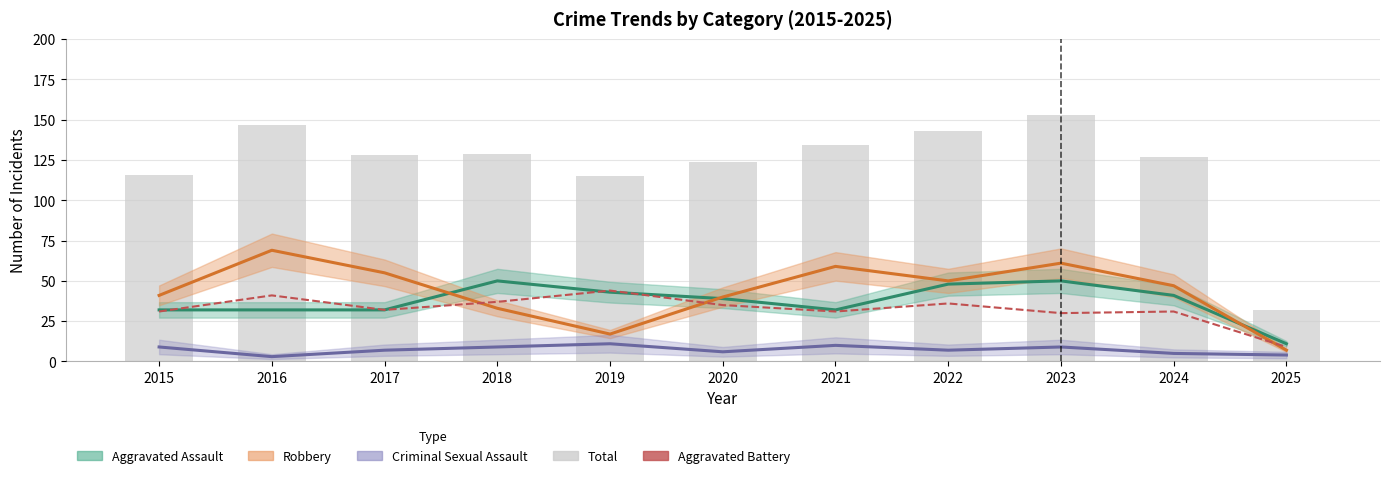

Where does the Robbery series first go above 47?

2016